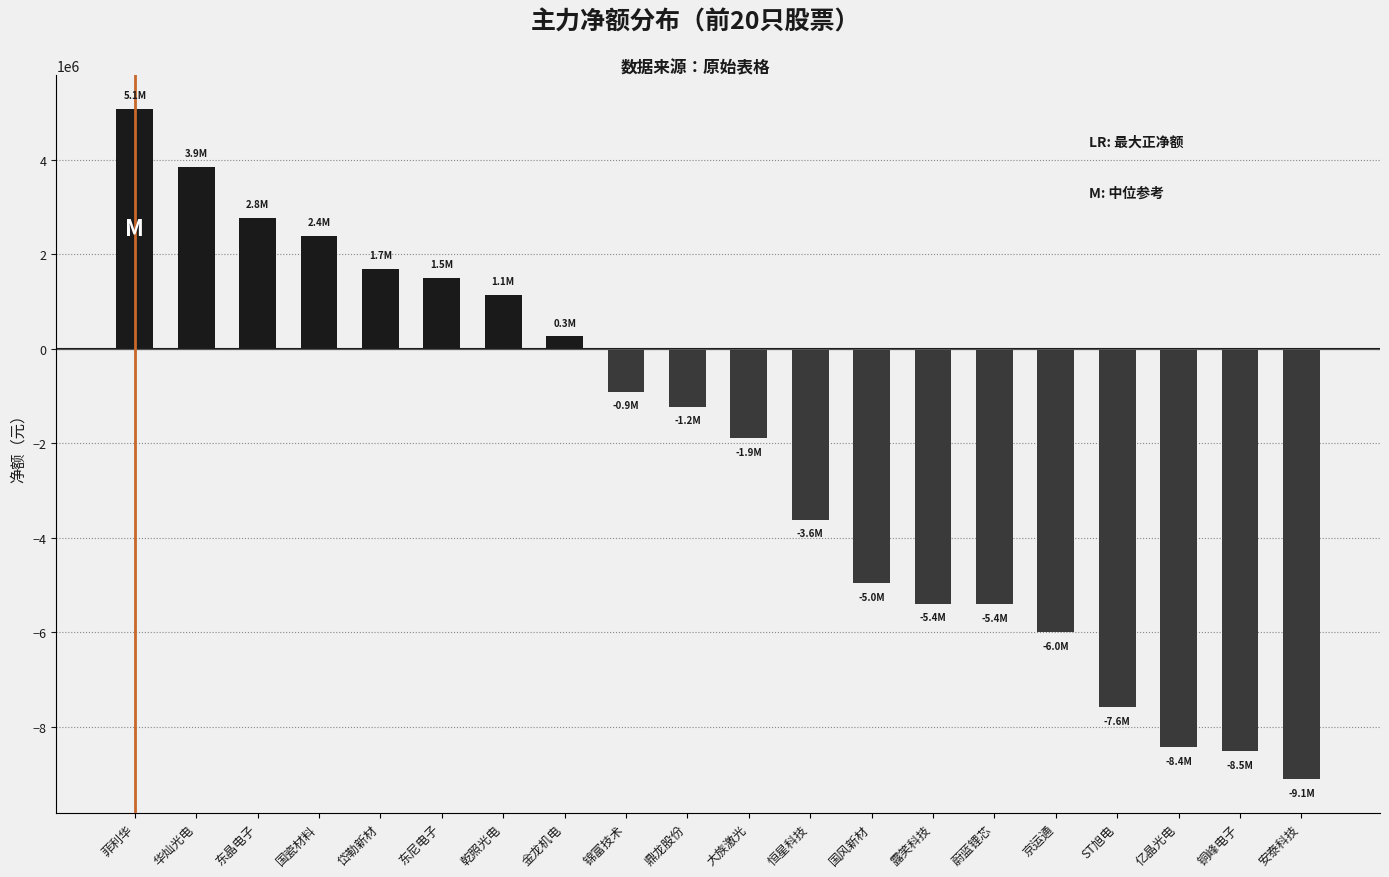

What is the difference between the maximum and minimum values?

14193327